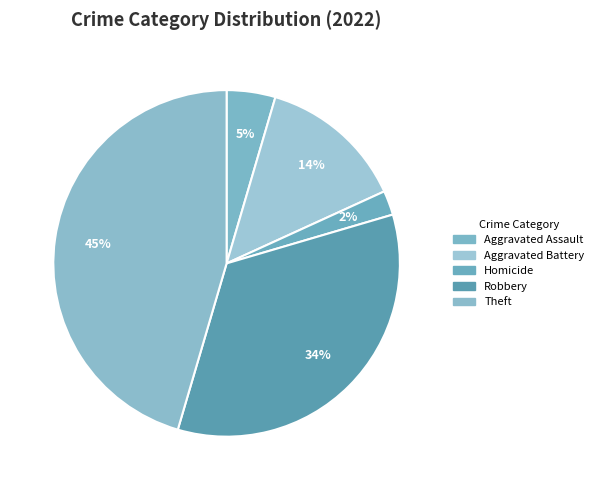

How many segments does this pie chart have?

5